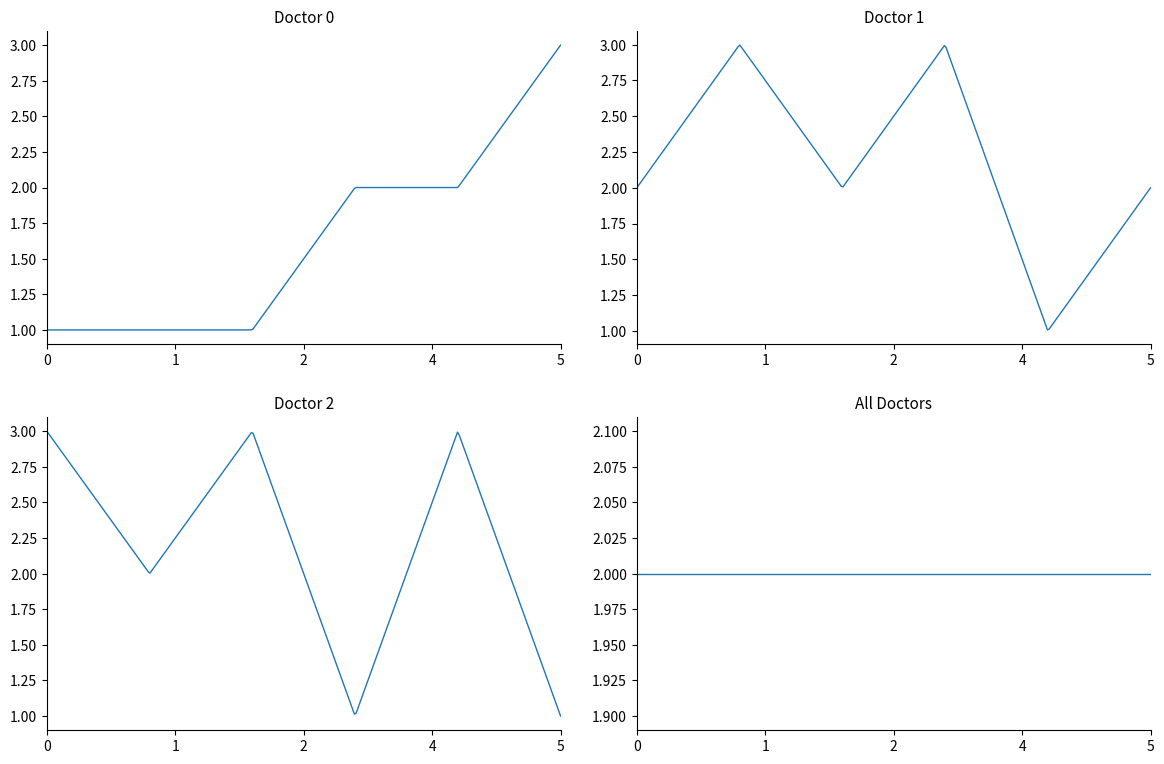

Between which two adjacent categories do Doctor 1 and Doctor 2 first intersect?

Patient 1 and Patient 2